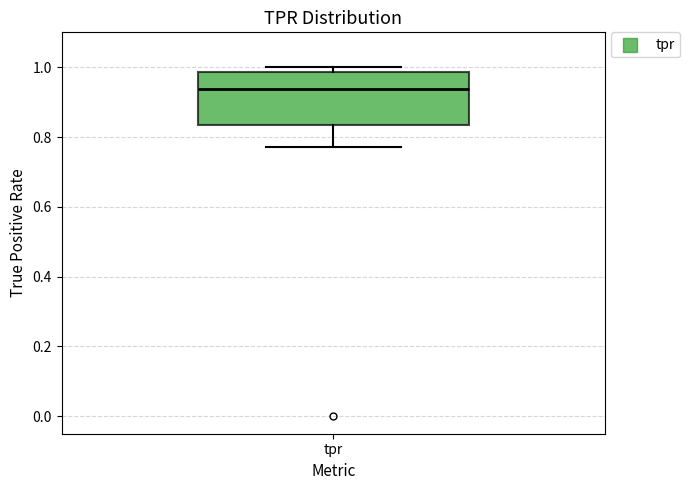

Transcribe this box plot: give where the median line is, the range the box spans, and where the two whiskers end, as read against the y-axis. The values are not printed on the chart, so give them approximately, as read against the axis.

median 0.94, box 0.84 to 0.98, whiskers 0.78 to 1.00